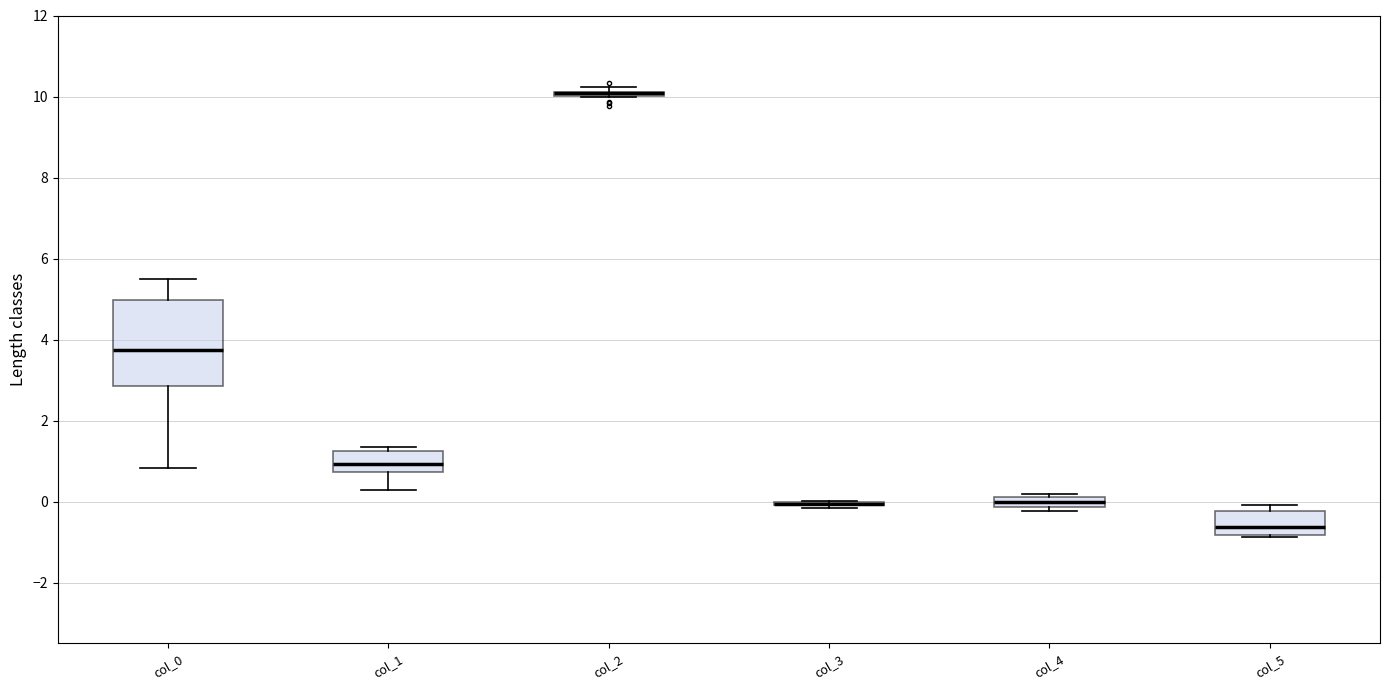

Comparing the boxes themselves (not the whiskers), which one is the tallest?

col_0